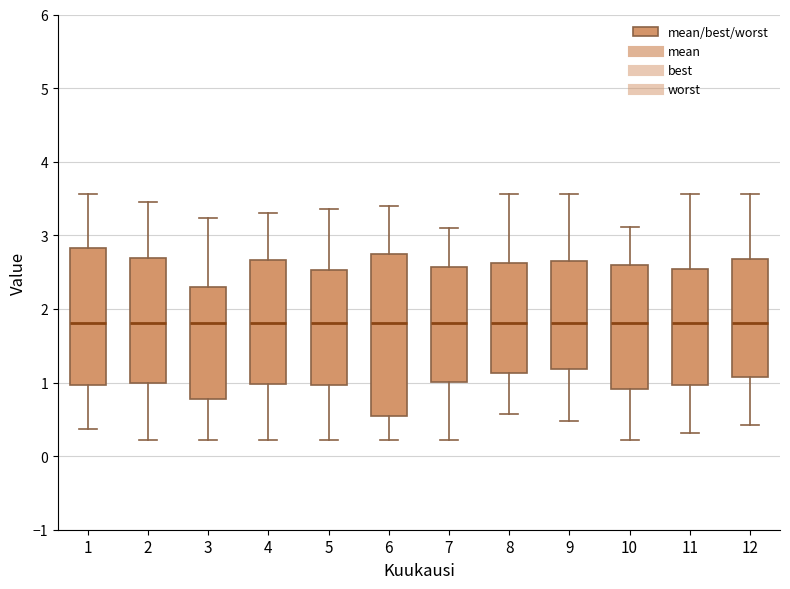

Where is the lower edge of the box at x = 3 on the y-axis? The values are not printed on the chart, so give them approximately, as read against the axis.

0.8